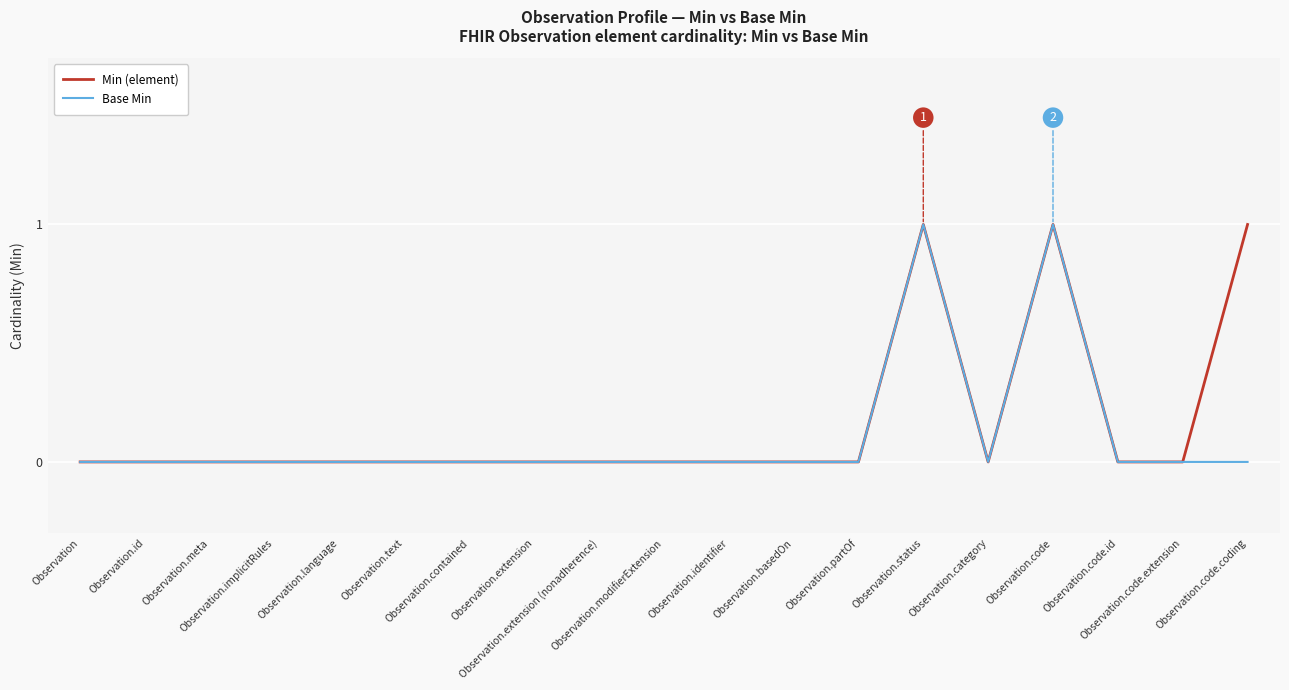

At how many categories does at least one series exceed 0?

3